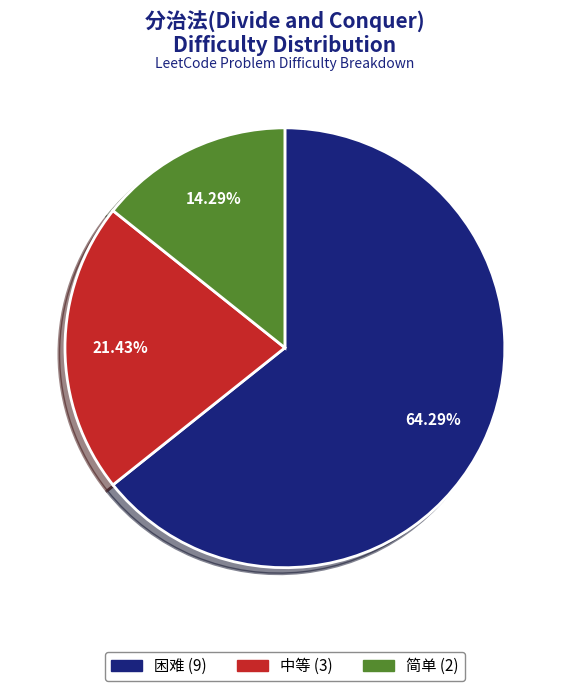

Is there a majority slice in this chart?

Yes